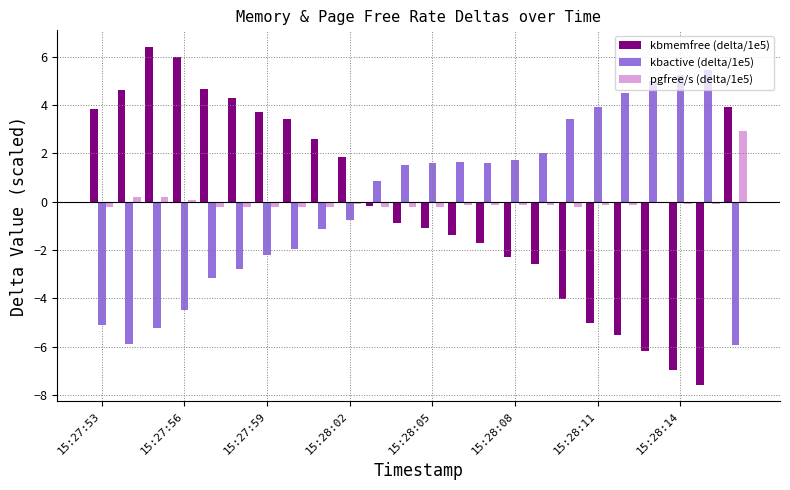

What is the difference between the maximum and minimum values in the pgfree/s (delta/1e5) series?

3.2